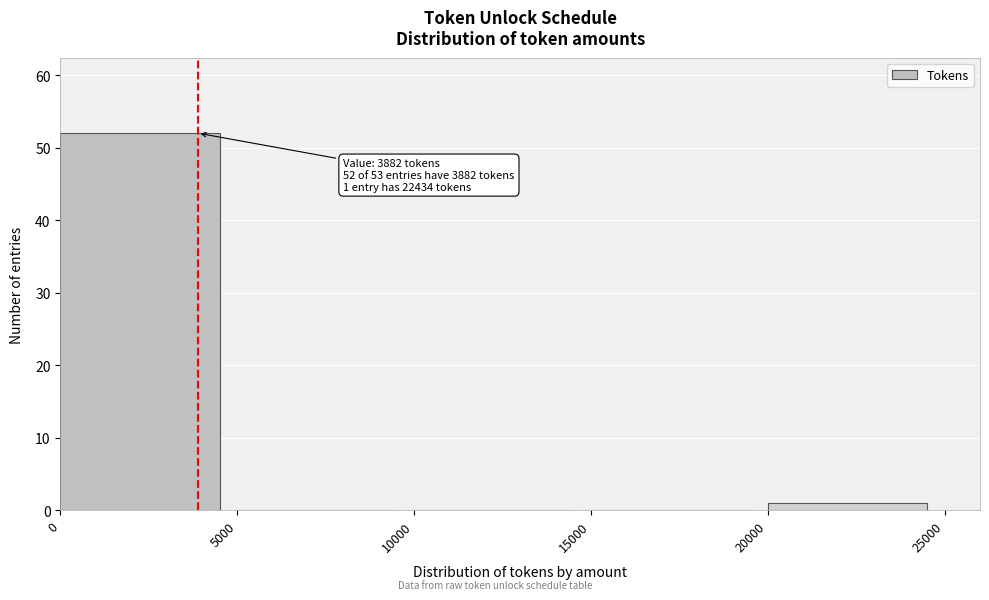

Which range on the x-axis has the tallest bar?

0 to 5000